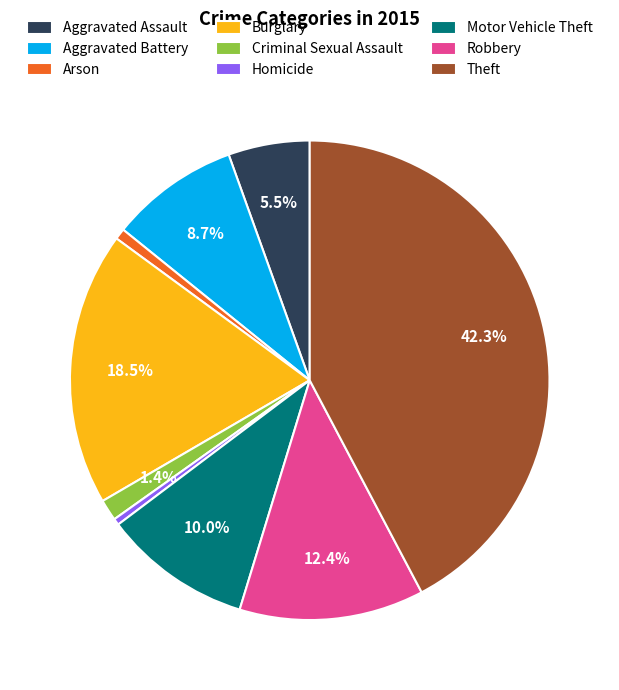

What is the total percentage of Aggravated Assault and Robbery?

17.9%